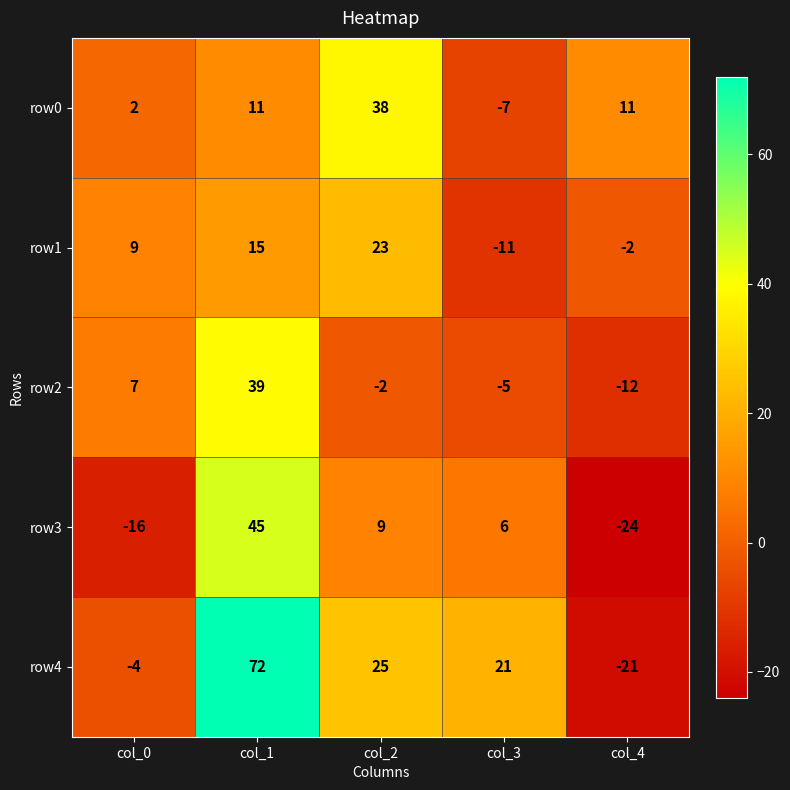

Which label corresponds to the largest value in the chart?

col_1